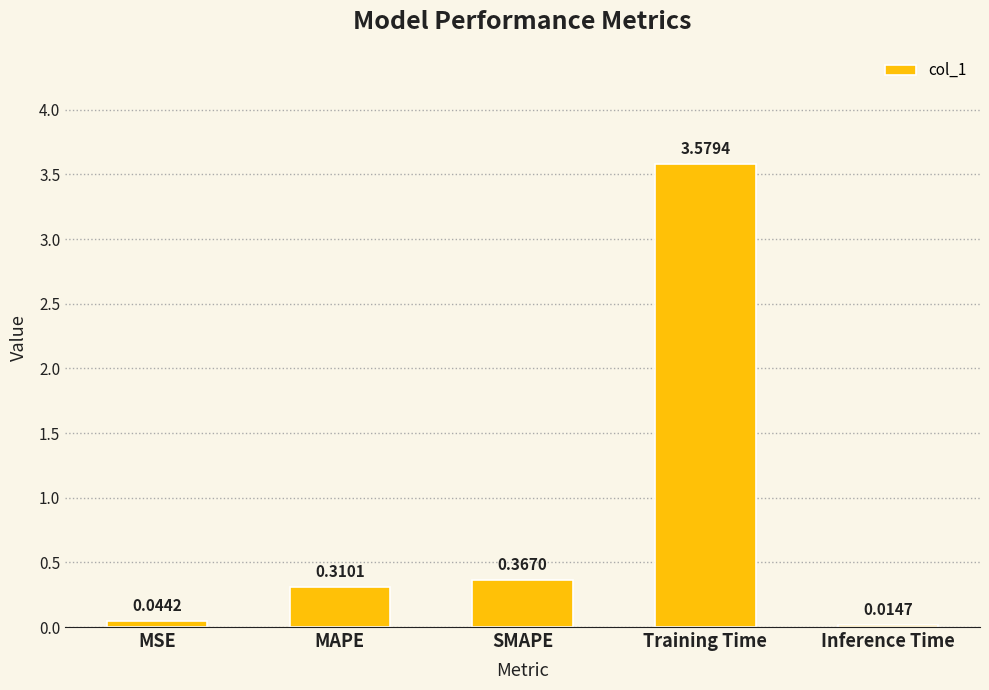

What is the ratio of the value at SMAPE to the value at Training Time?

0.1